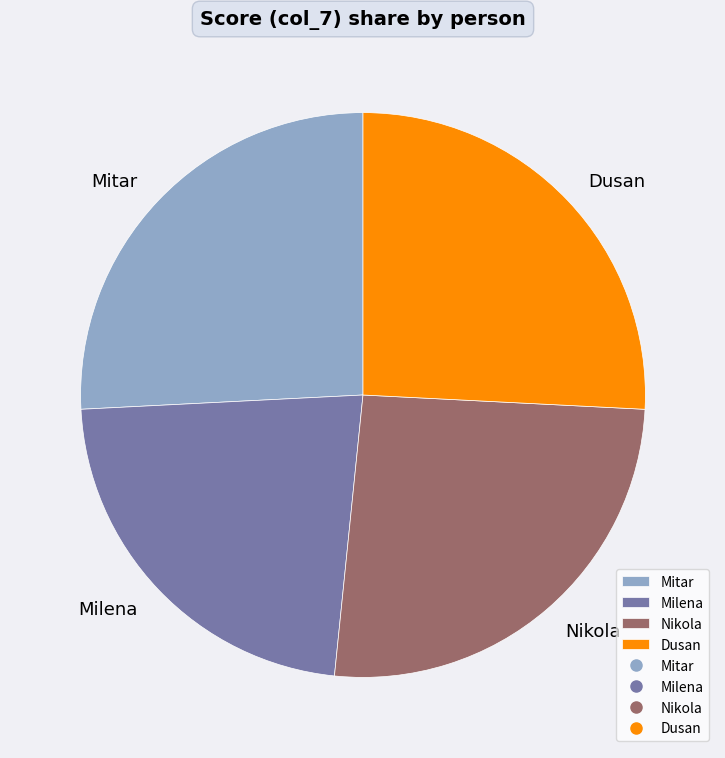

True or false: Nikola accounts for 36% of the total.

False